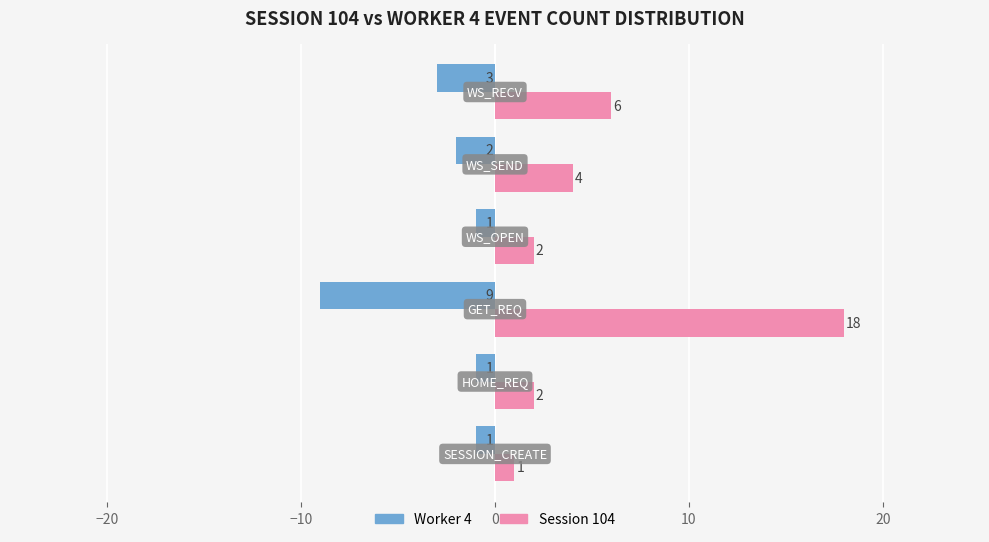

What is the difference between the second highest and minimum values in the Worker 4 series?

8